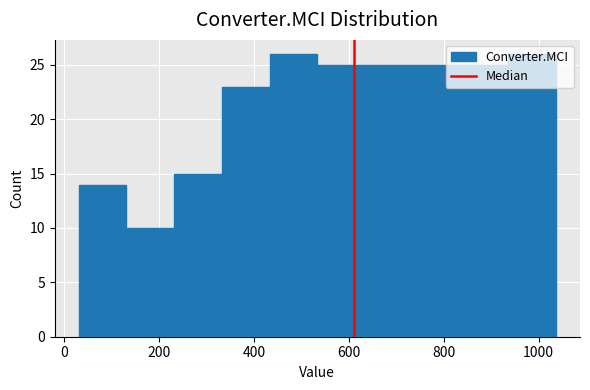

Reading left to right, transcribe this chart: for each bar, give the range it covers on the x-axis and its height. Neither the bar edges nor the heights are printed on the chart, so give them approximately, as read against the axes.

40 to 140: 14
140 to 240: 10
240 to 340: 15
340 to 440: 23
440 to 540: 26
540 to 640: 25
640 to 740: 25
740 to 840: 25
840 to 940: 25
940 to 1040: 26